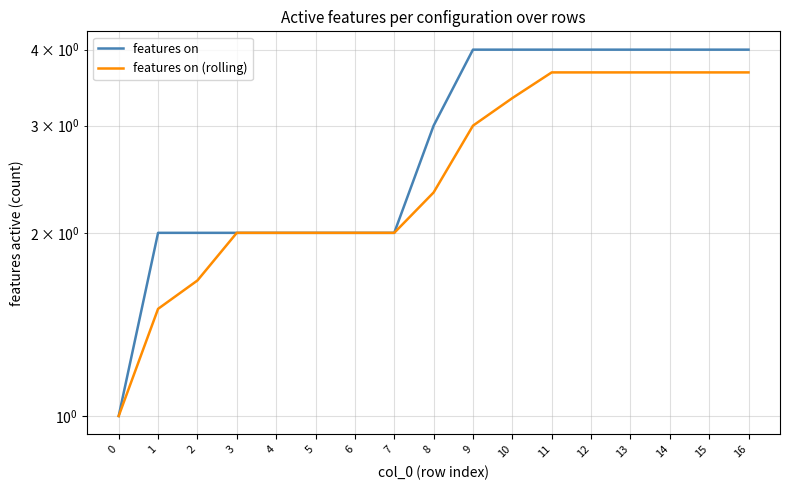

True or false: features on and features on (rolling) intersect in this chart.

False